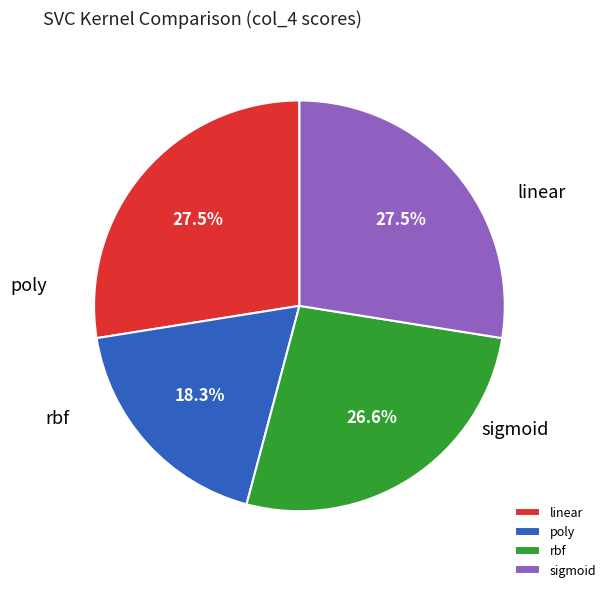

To the nearest percent, what is the combined percentage of linear and poly?

46%